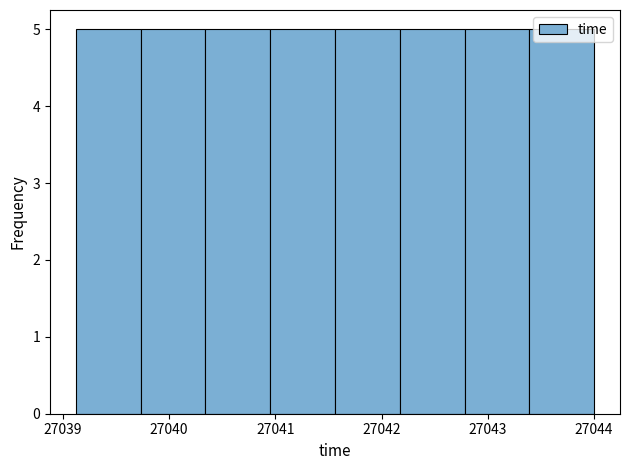

Reading left to right, list every bar in this chart as the range it spans on the x-axis followed by its height. Neither the bar edges nor the heights are printed on the chart, so give them approximately, as read against the axes.

27039.1 to 27039.7: 5
27039.7 to 27040.3: 5
27040.3 to 27041.0: 5
27041.0 to 27041.6: 5
27041.6 to 27042.2: 5
27042.2 to 27042.8: 5
27042.8 to 27043.4: 5
27043.4 to 27044.0: 5